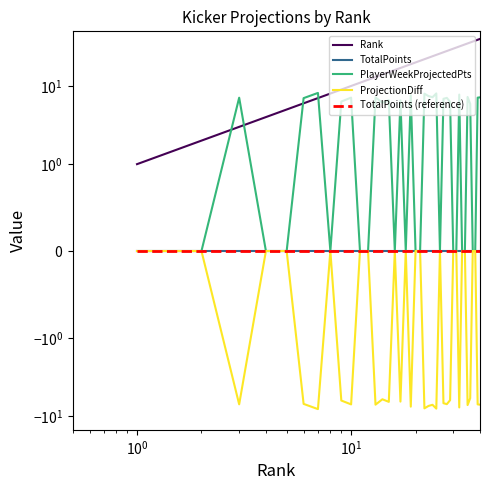

Does the chart have visible grid lines?

No